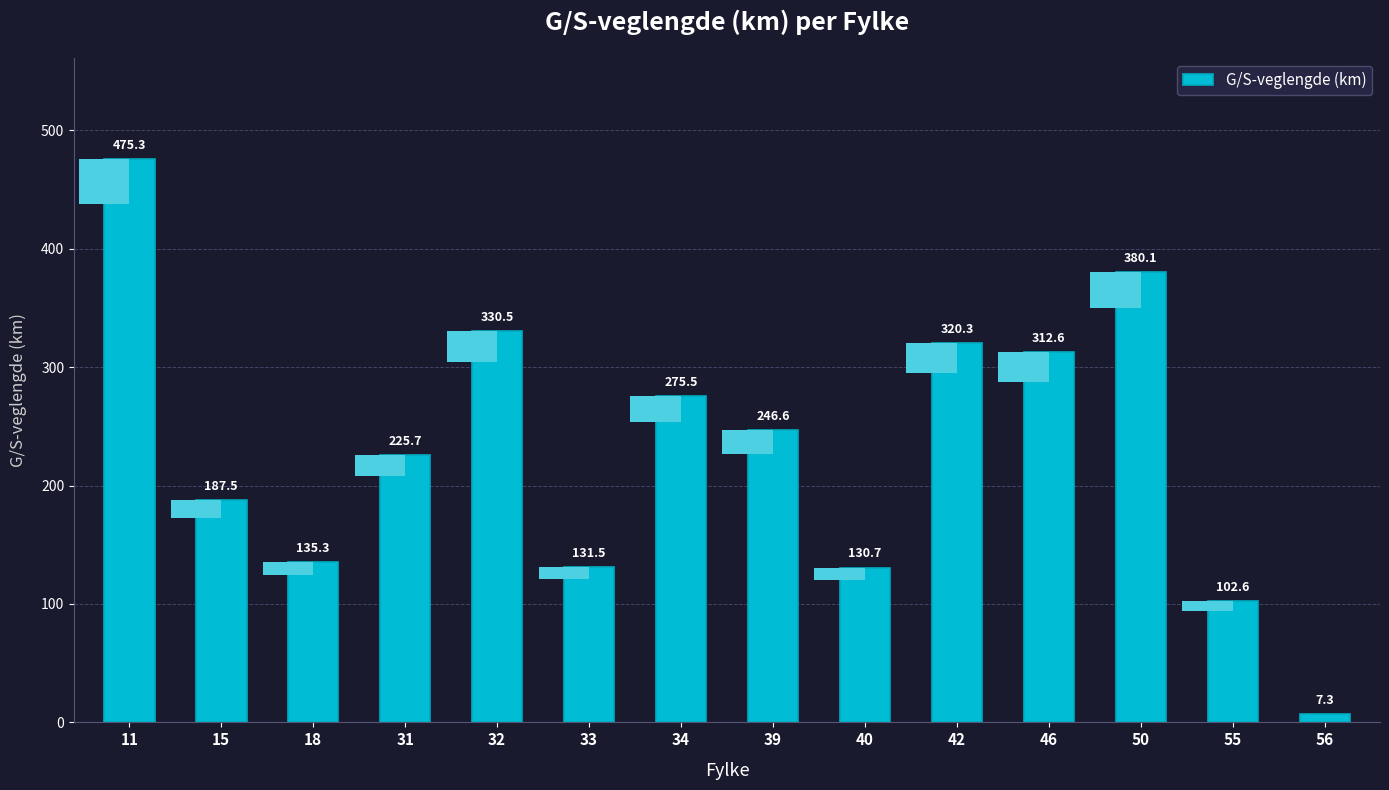

Approximately how many times larger is the value at 18 compared to 39?

0.5